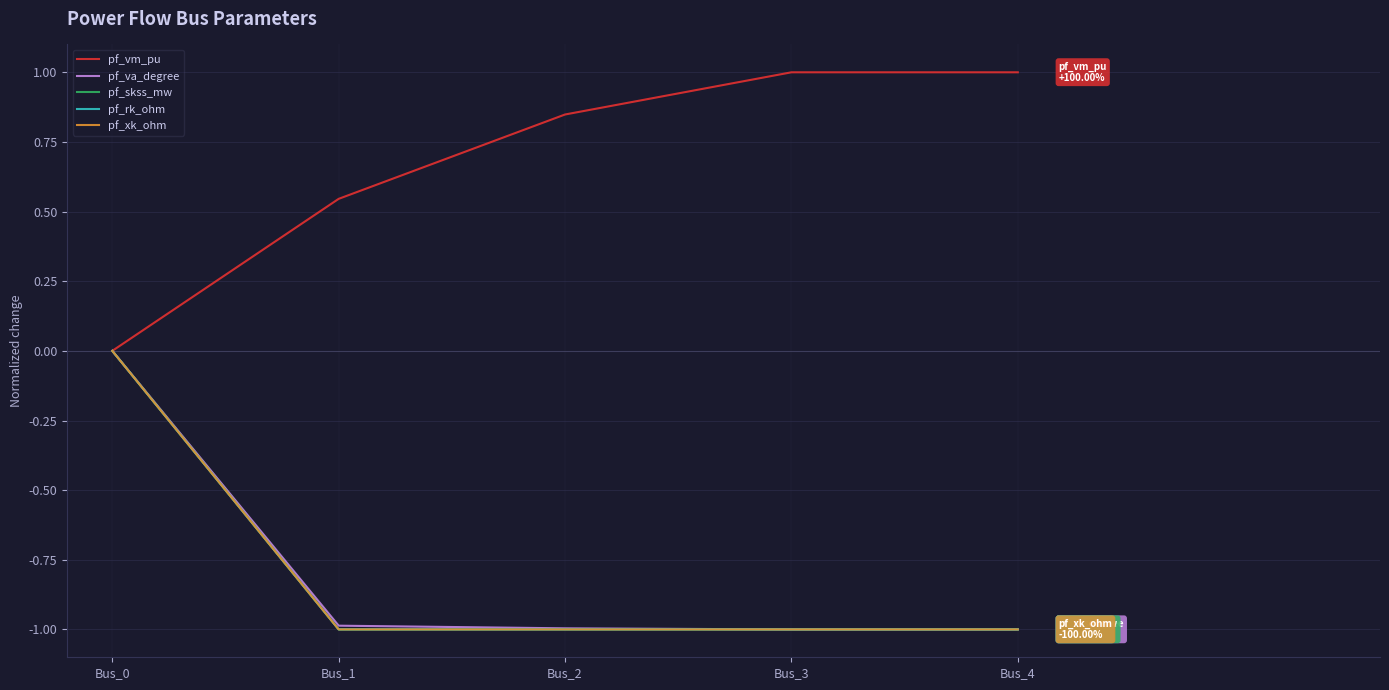

Is it true that pf_va_degree equals -1.7 at Bus_2?

False